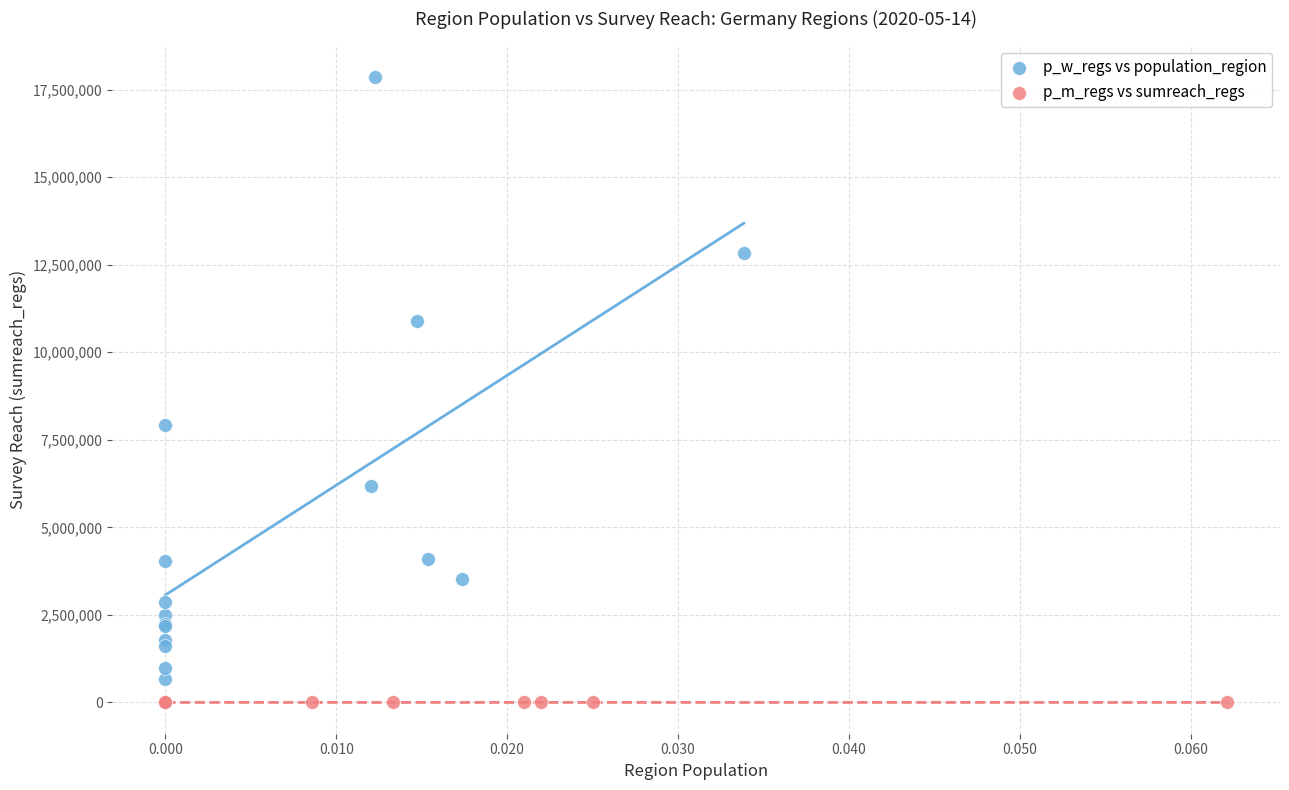

Which series contains the highest Y value?

p_w_regs vs population_region